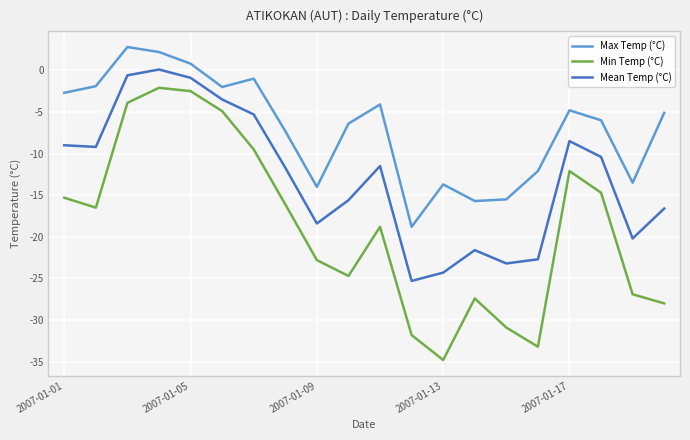

Is the value of Max Temp (°C) at 10 greater than the value of Min Temp (°C) at 7?

Yes